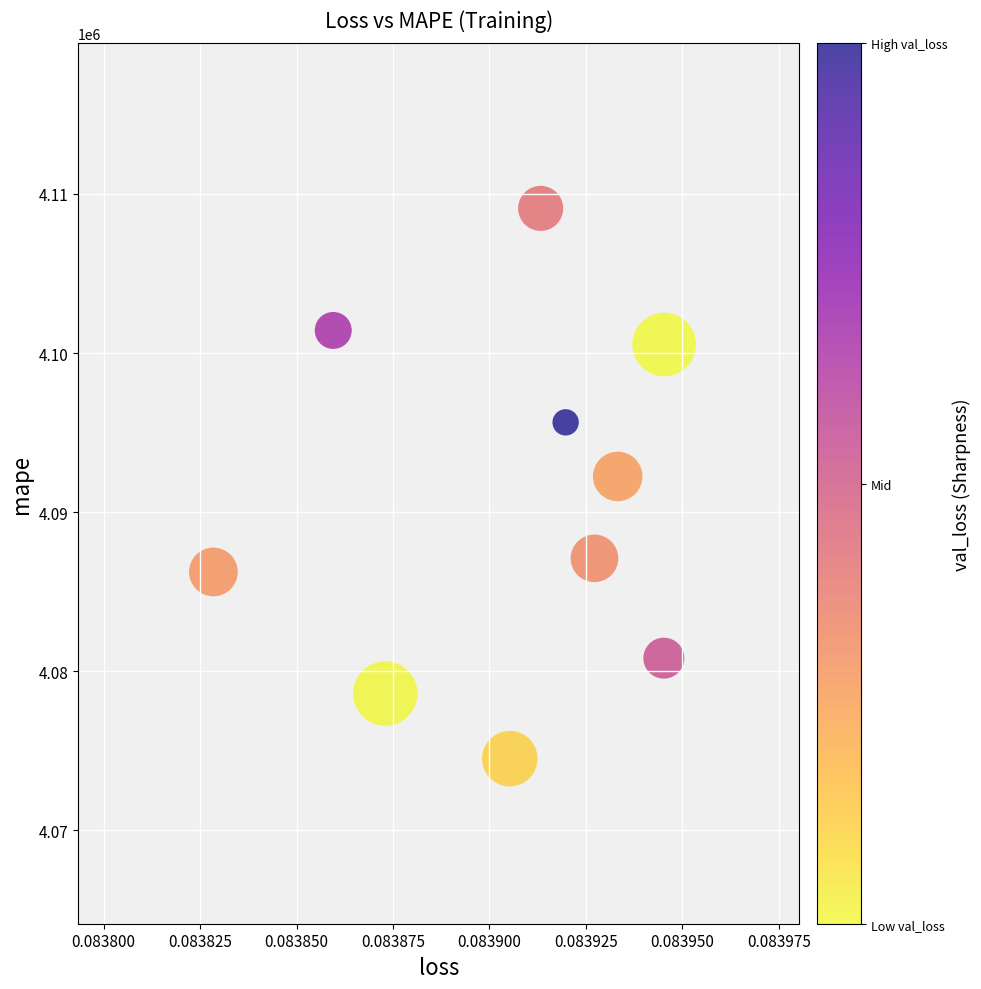

What is the average Y value?

4090617.6